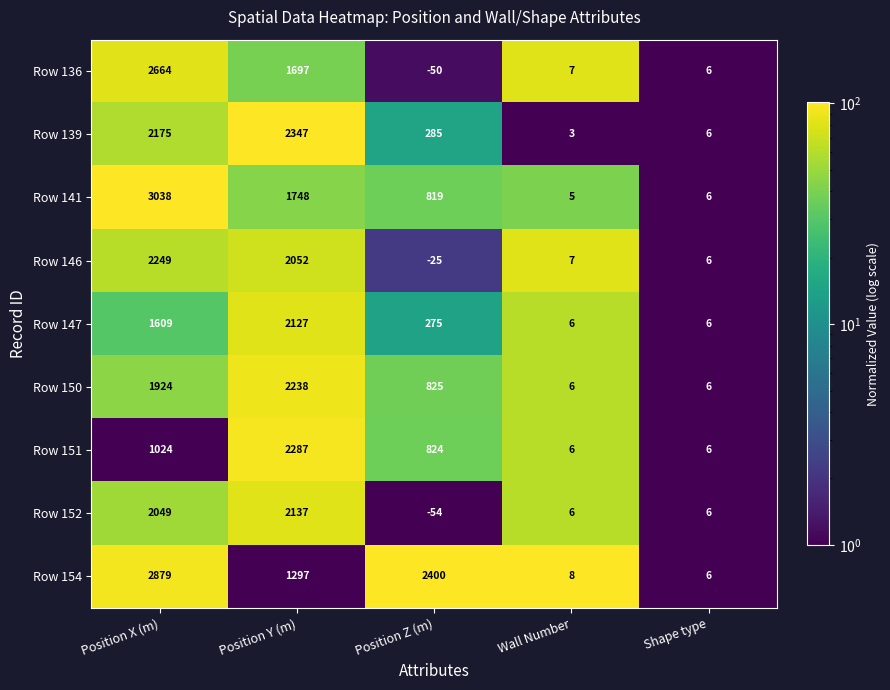

What is the lowest value of the Row 139 series?

3